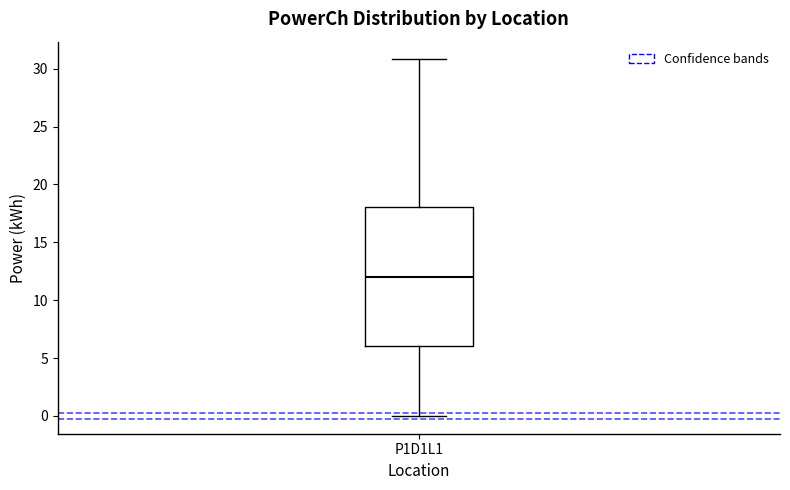

Read this box plot against the y-axis: the position of the median line, the range covered by the box, and the ends of both whiskers. The values are not printed on the chart, so give them approximately, as read against the axis.

median 12, box 6 to 18, whiskers 0 to 31